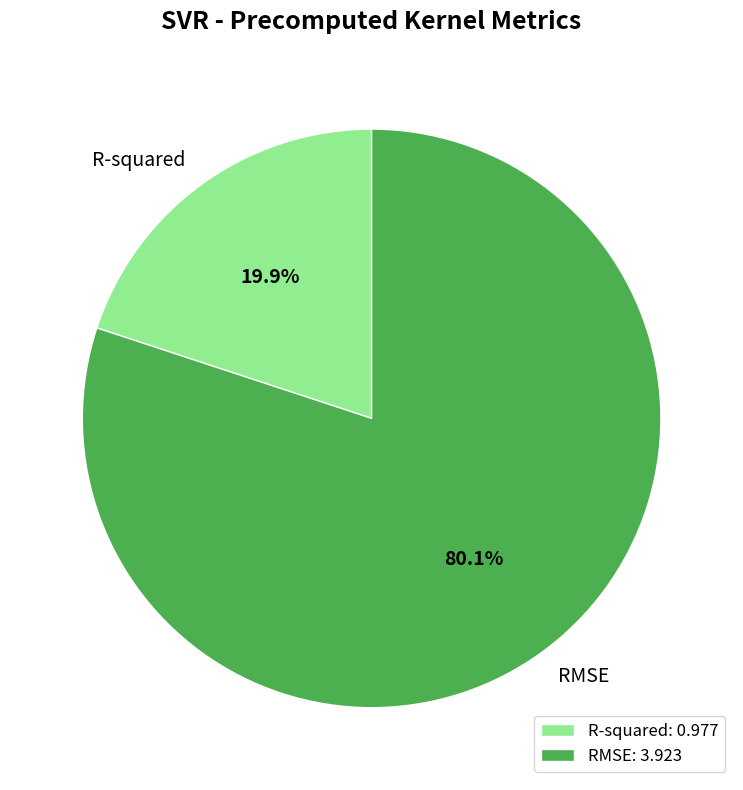

Which category has the smallest portion of the pie?

R-squared